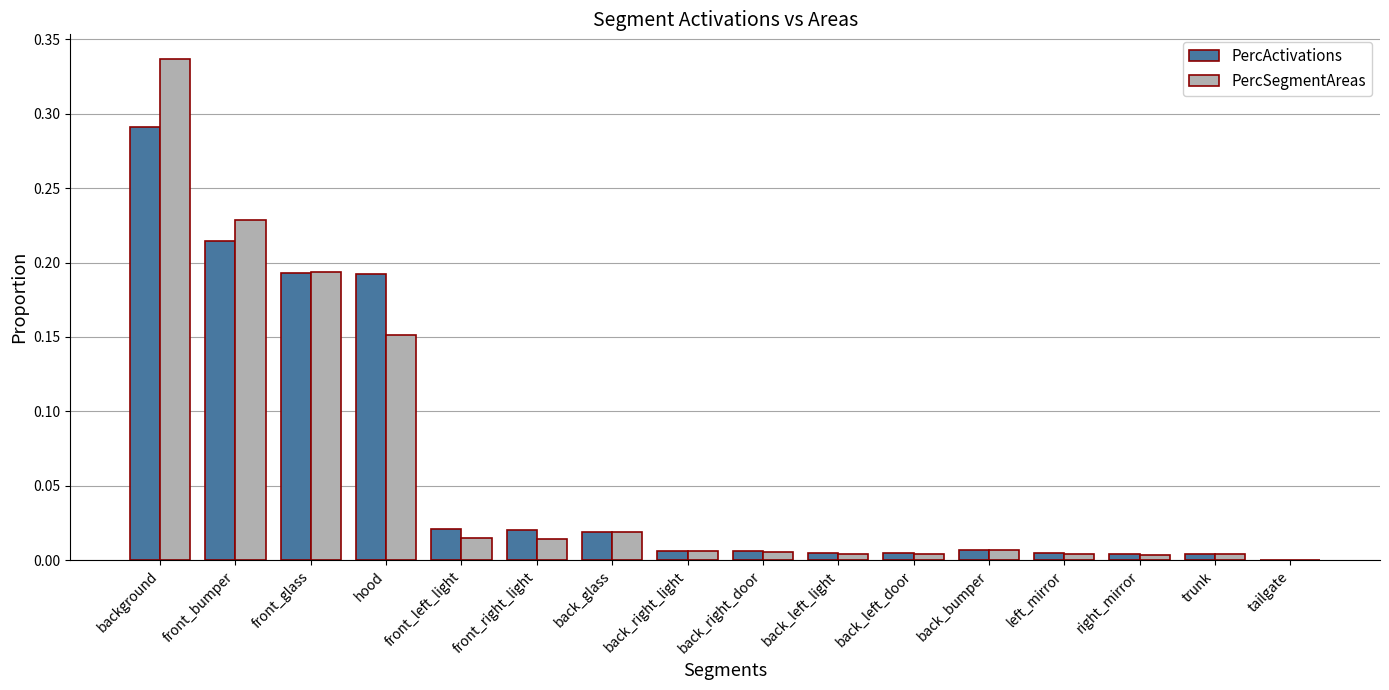

Are the bars grouped side by side (vs. stacked)?

Yes